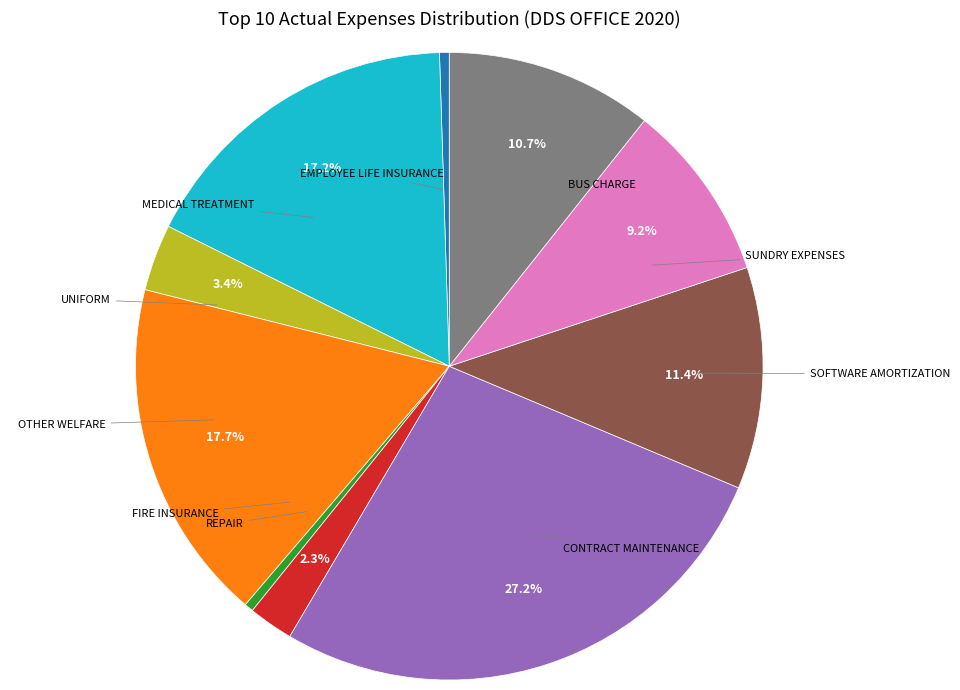

Is there any slice that represents more than half of the pie?

No